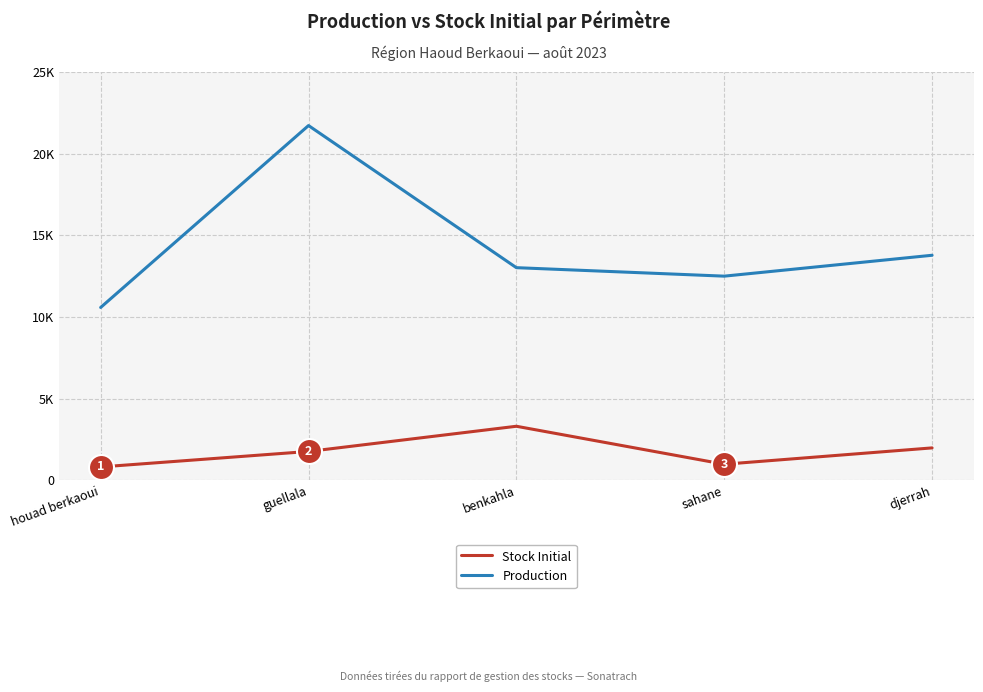

Rank the categories by Production value from highest to lowest.

guellala, djerrah, benkahla, sahane, houad berkaoui